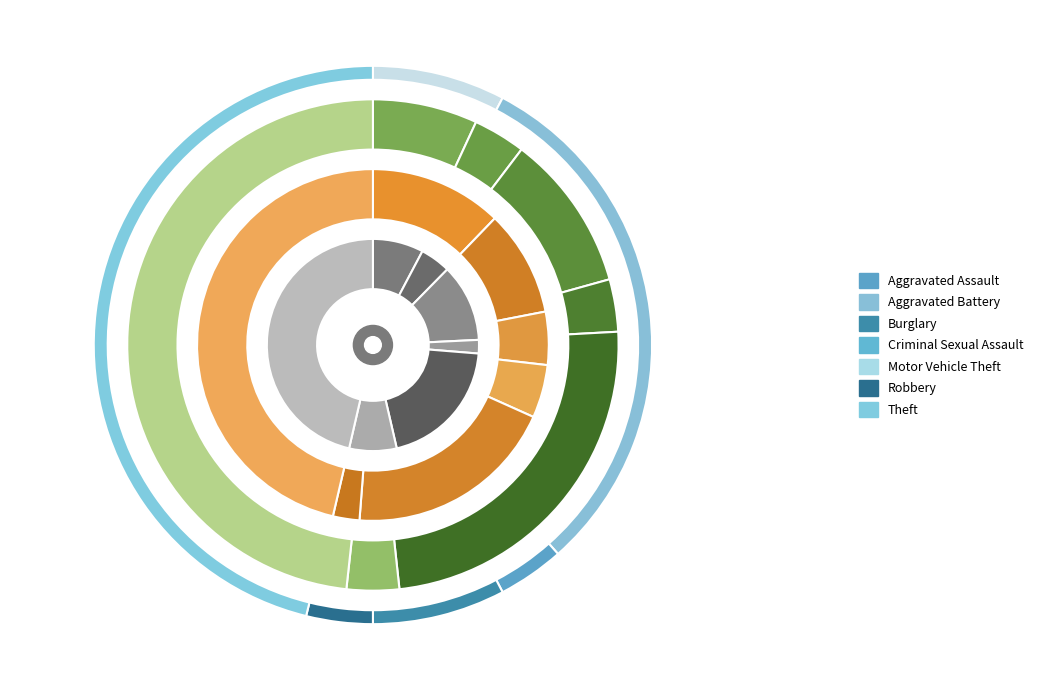

What is the spread (max minus min) of values at Theft?

7